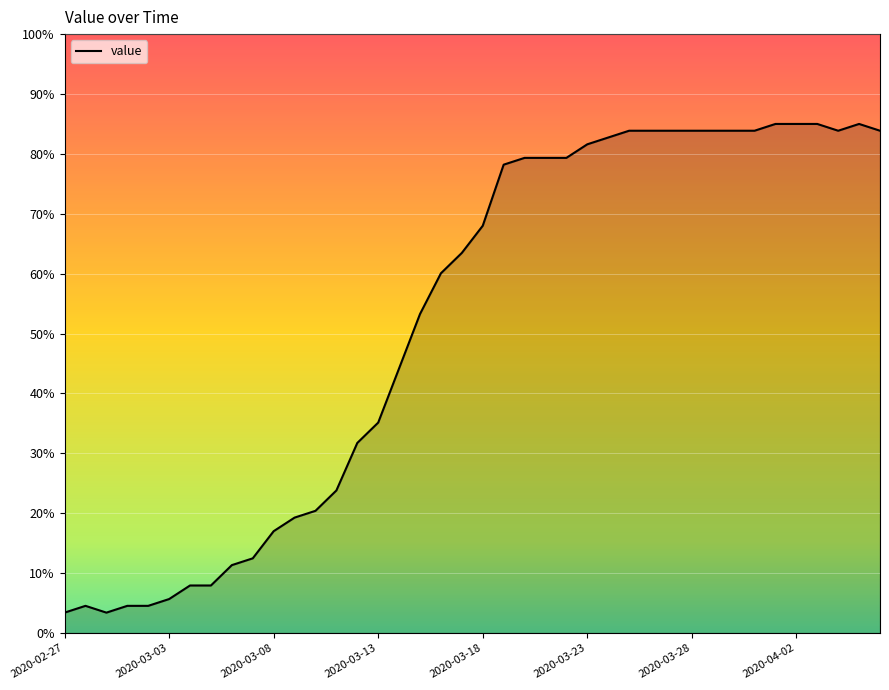

What is the maximum value shown in the chart?

85.0